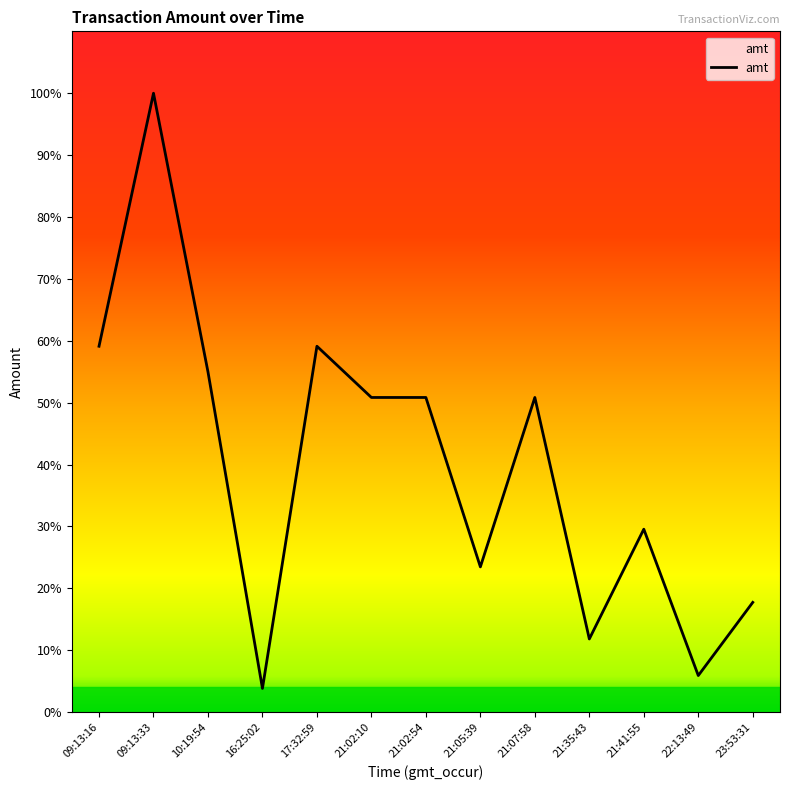

Reading left to right, transcribe all the data shown in this chart.

09:13:16=10000	09:13:33=16915	10:19:54=9300	16:25:02=648	17:32:59=10000	21:02:10=8600	21:02:54=8600	21:05:39=3970	21:07:58=8600	21:35:43=2000	21:41:55=5000	22:13:49=1000	23:53:31=3000